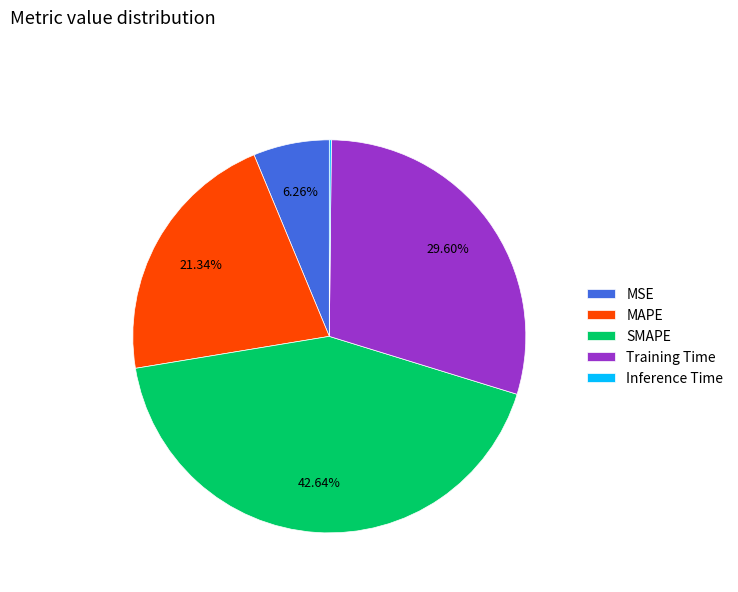

Does Training Time account for over 50% of the chart?

No